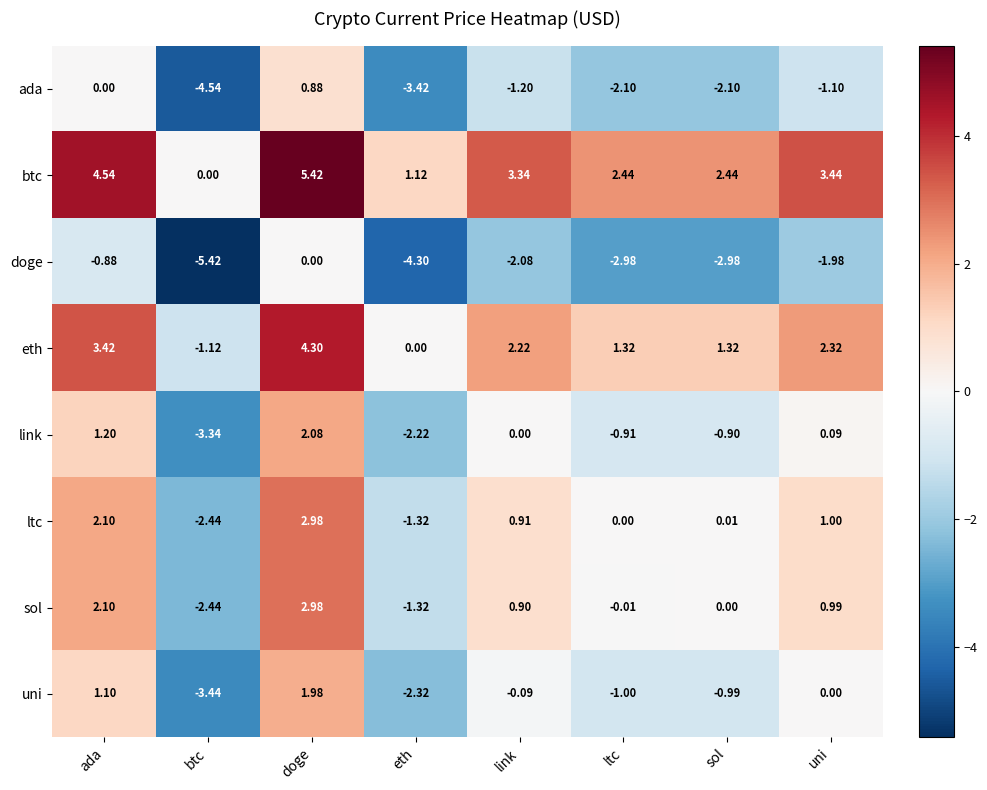

At sol, list the series in order from largest to smallest.

btc, eth, ltc, sol, link, uni, ada, doge